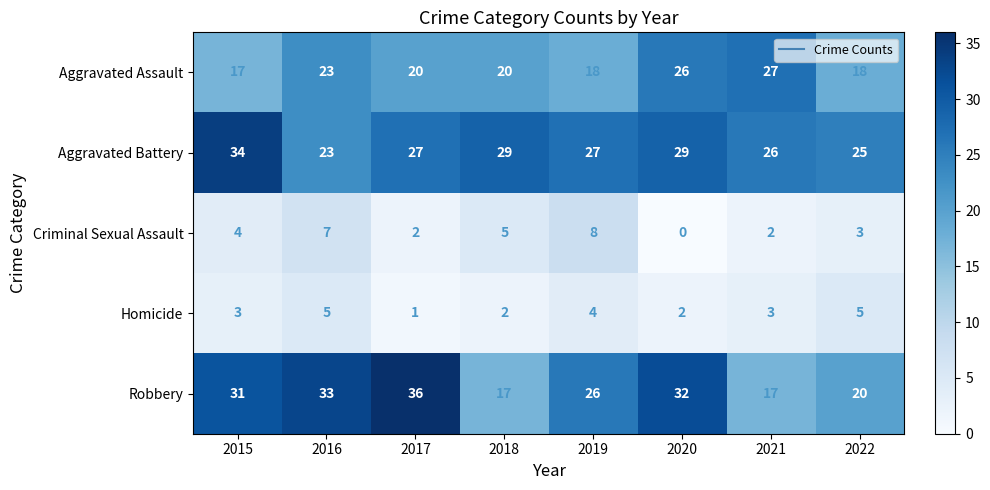

How many categories are shown in the chart?

8